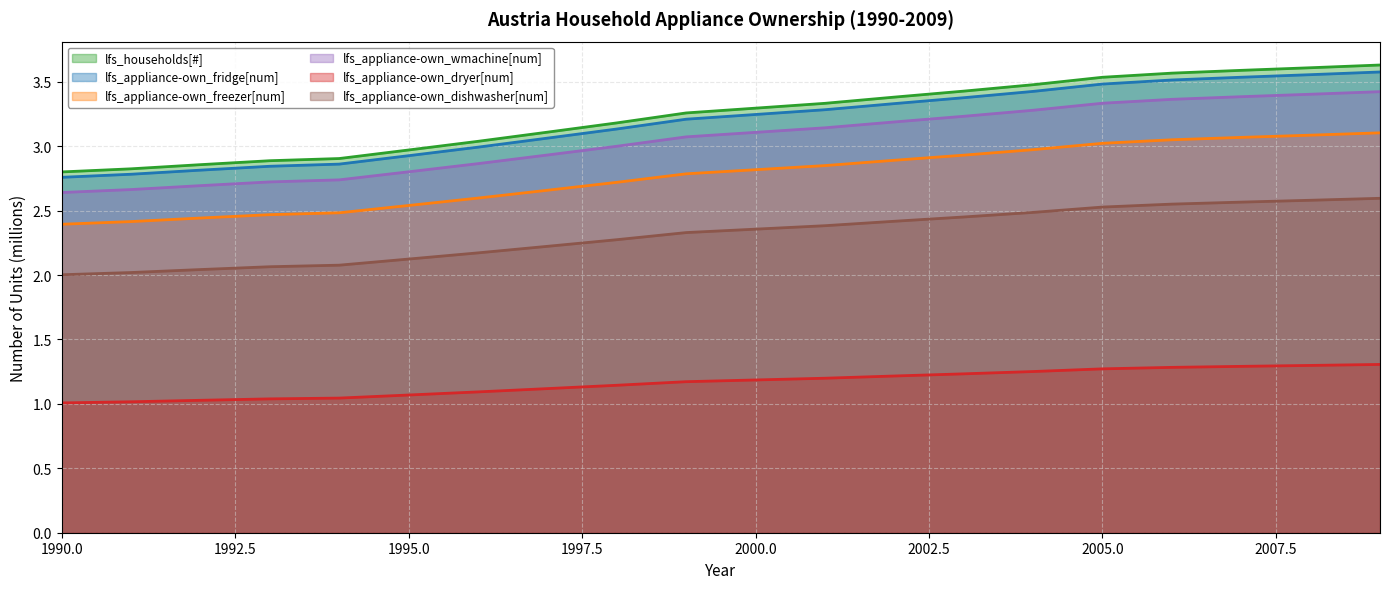

At how many categories does at least one series exceed 1?

20